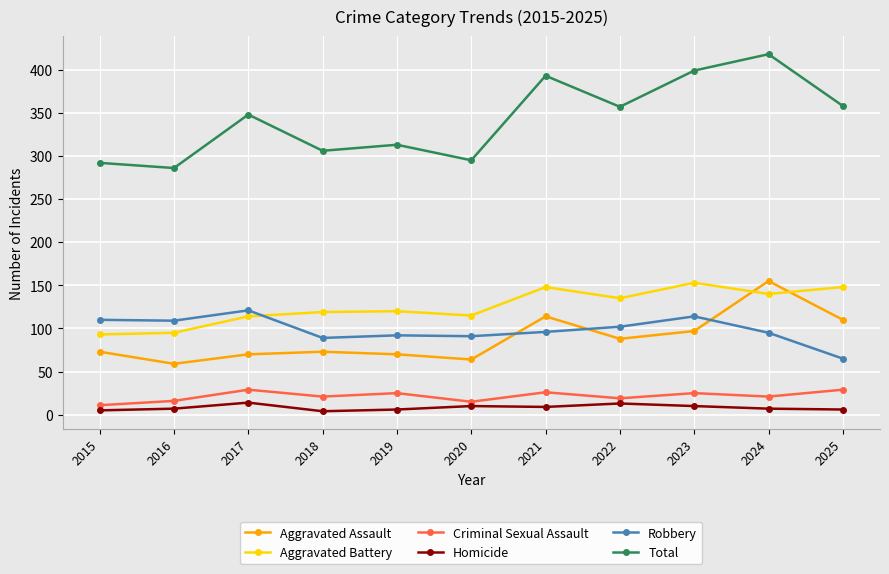

How many lines are shown in the chart?

6